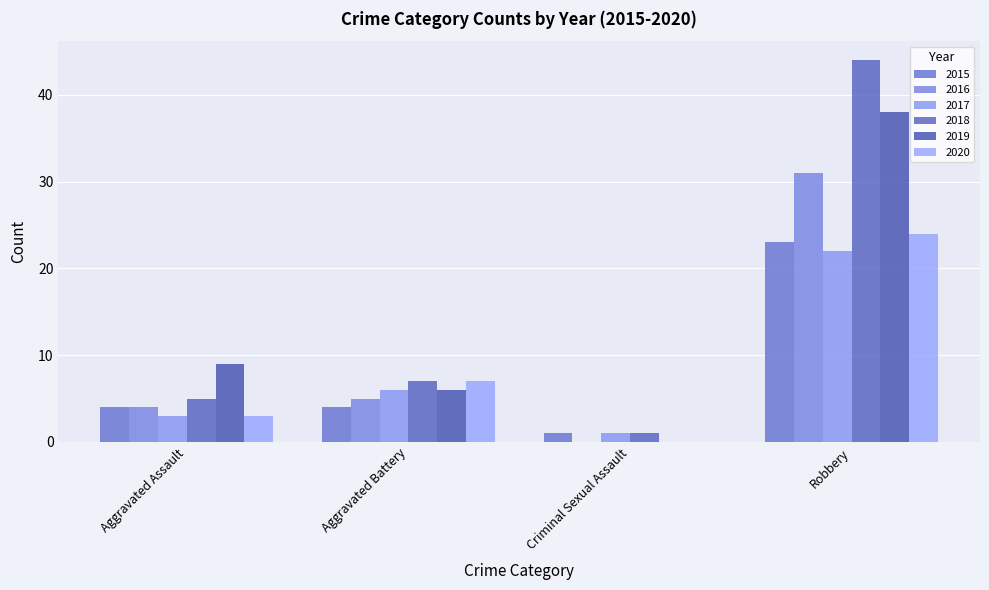

How many positive values does the 2020 series have?

3